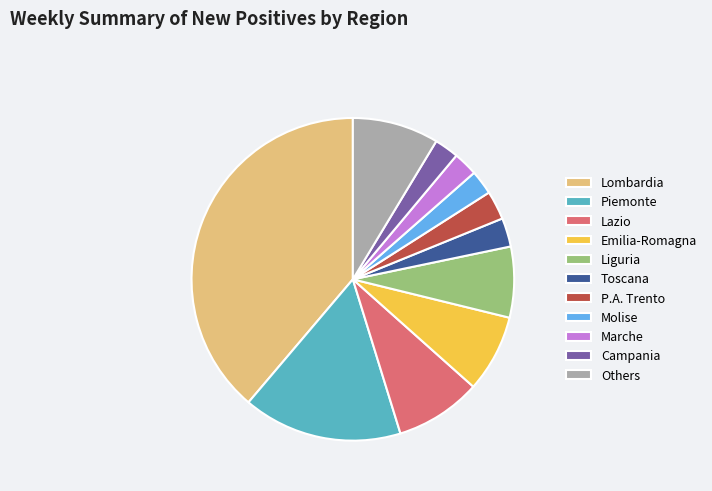

Is the sum of Molise and Others greater than half?

No